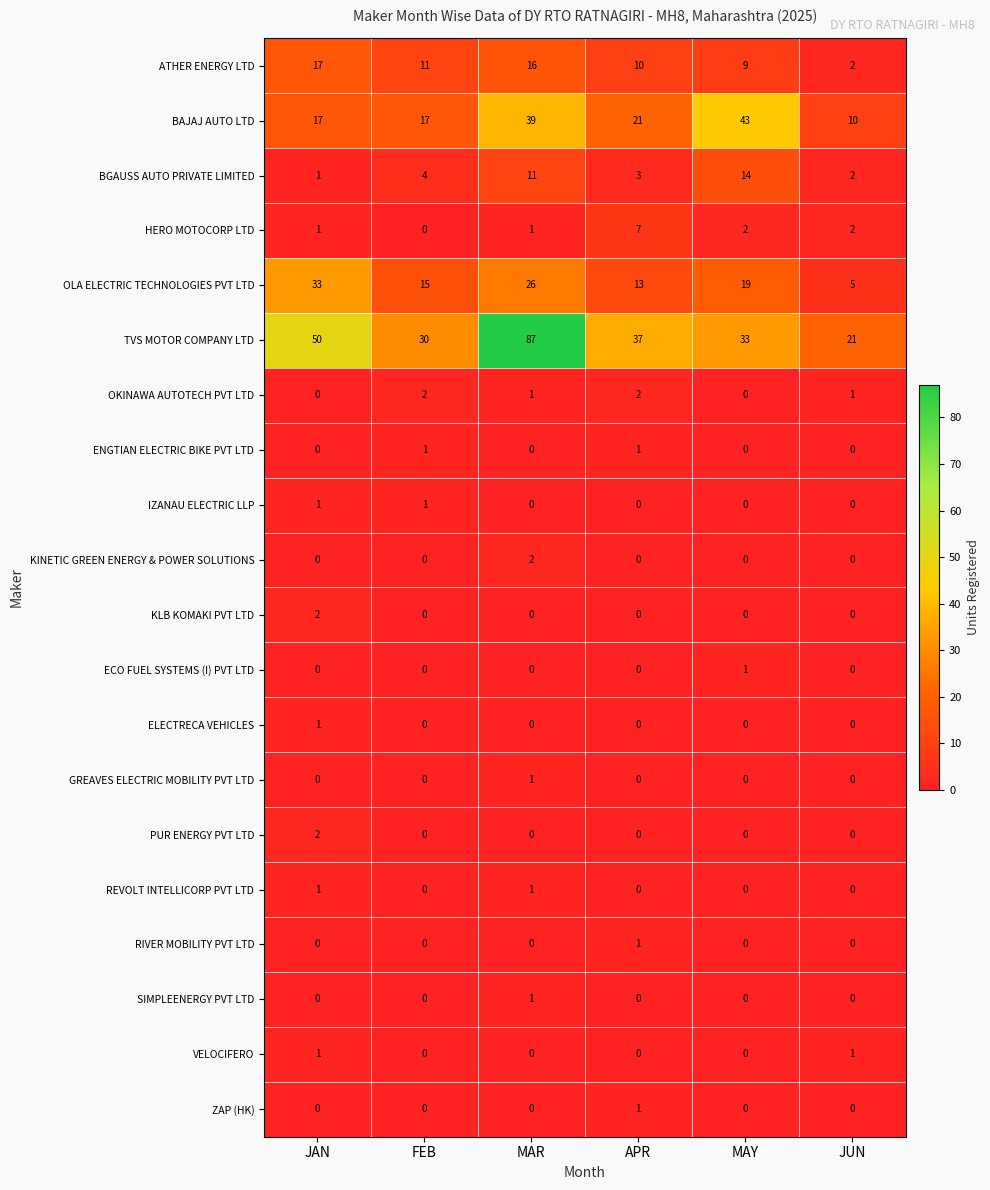

The BAJAJ AUTO LTD series shows 26 at JAN. True or false?

False